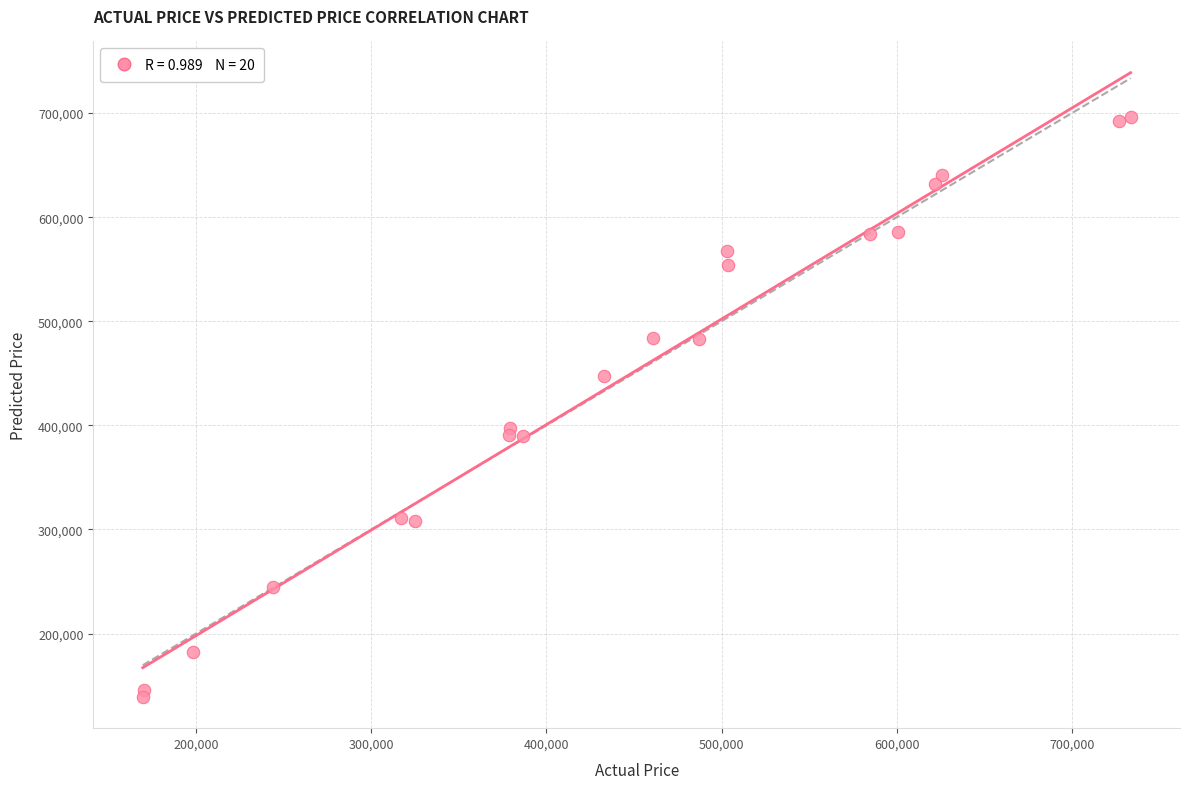

What Y value in the scatter plot is closest to 417795?

397566.9